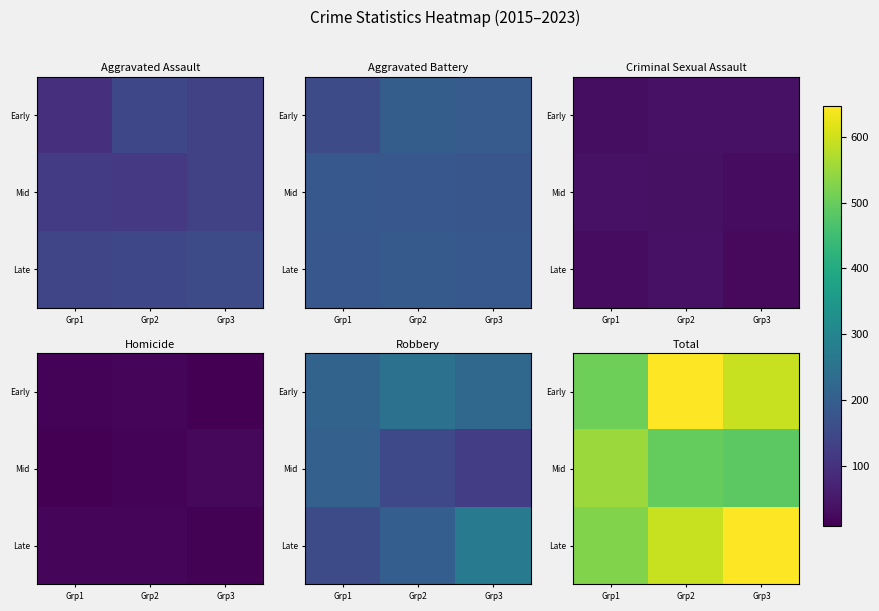

At Grp2, list the series in order from largest to smallest.

Early, Late, Mid